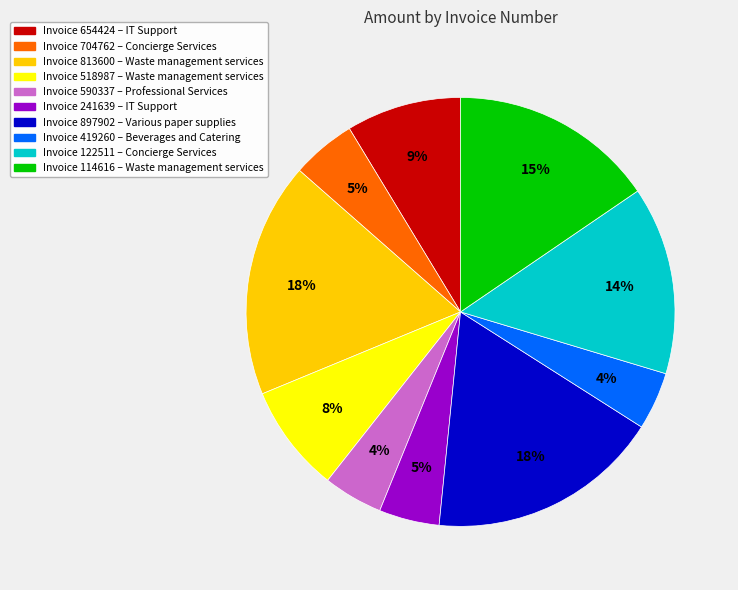

To the nearest percent, what is the average slice percentage?

10%